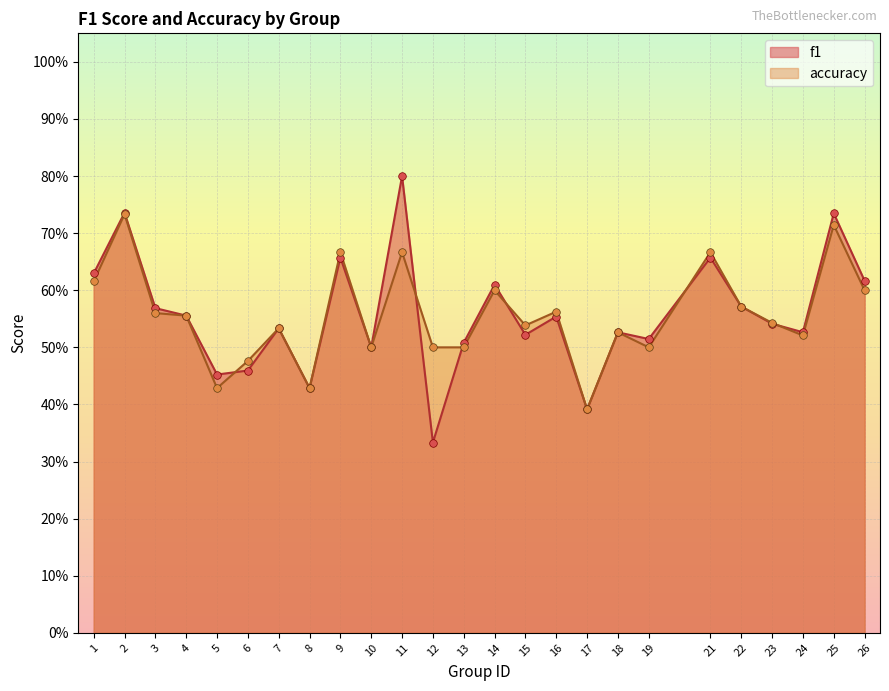

Is the value of accuracy at 18 greater than the value of f1 at 22?

No